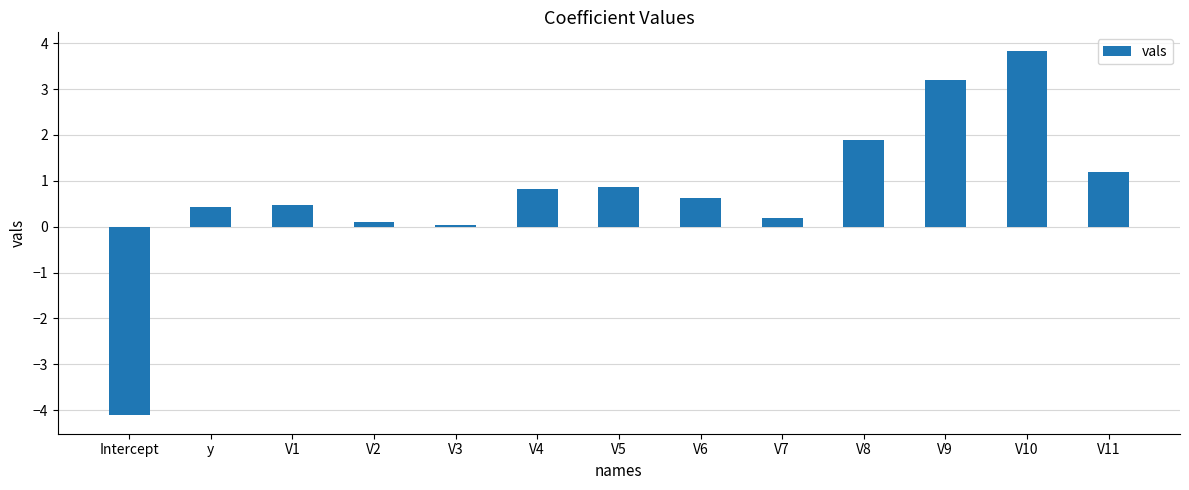

What is the minimum value shown in the chart?

-4.1